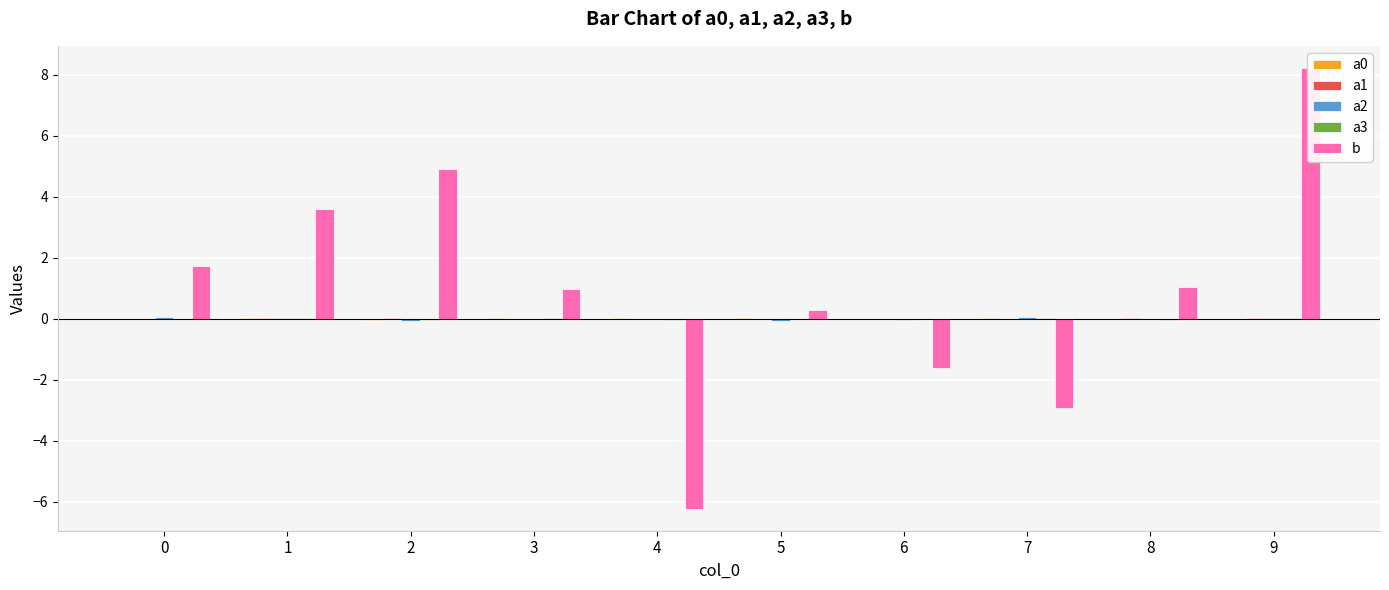

Reading left to right, list all the values displayed in this chart.

a0: 0=-0.0	1=0.0	2=-0.0	3=0.0	4=0.0	5=0.0	6=-0.0	7=0.0	8=-0.0	9=-0.0
a1: 0=0.0	1=0.0	2=0.0	3=-0.0	4=-0.0	5=-0.0	6=-0.0	7=-0.0	8=0.0	9=0.0
a2: 0=0.1	1=0.0	2=-0.1	3=-0.0	4=-0.0	5=-0.1	6=-0.0	7=0.1	8=0.0	9=0.0
a3: 0=-0.0	1=0.0	2=-0.0	3=0.0	4=-0.0	5=0.0	6=-0.0	7=0.0	8=-0.0	9=0.0
b: 0=1.7	1=3.6	2=4.9	3=1.0	4=-6.2	5=0.3	6=-1.6	7=-2.9	8=1.0	9=8.2